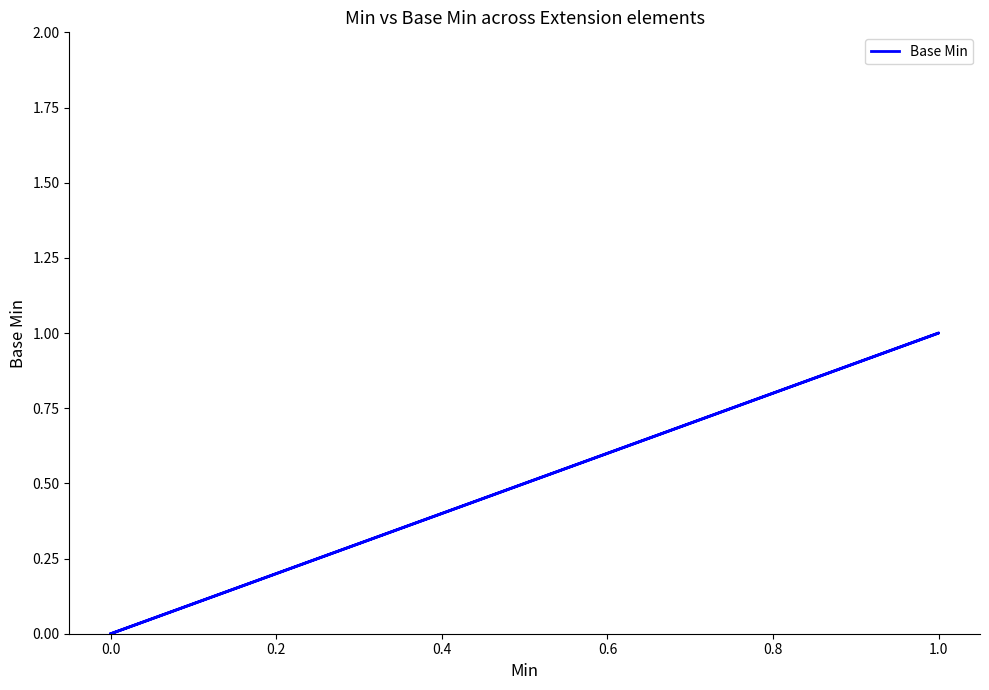

True or false: there are more than 1 points higher than both neighbors.

False